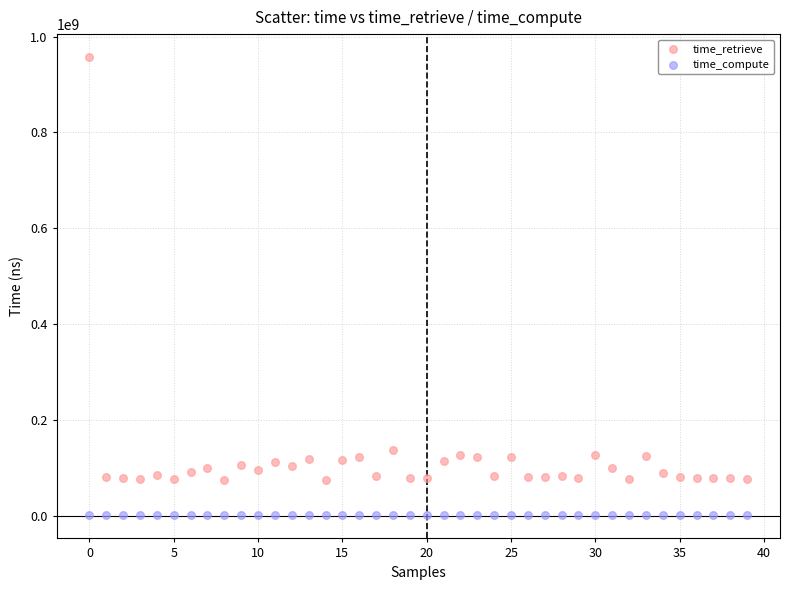

Which series reaches the maximum Y coordinate?

time_retrieve